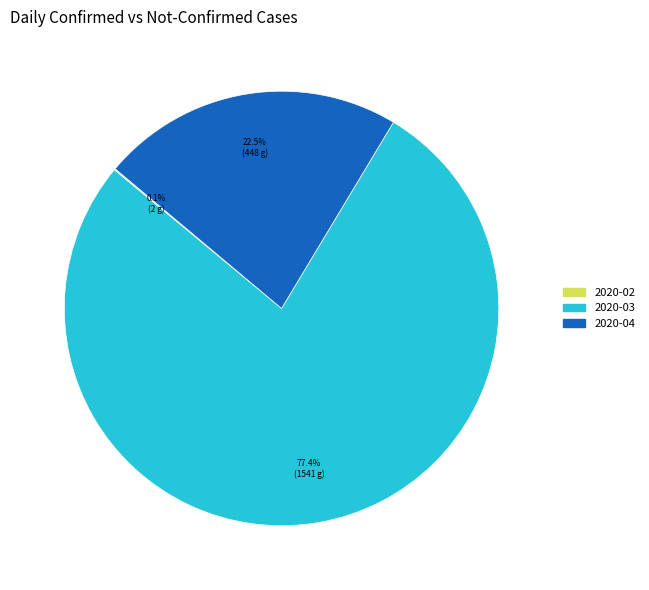

Does any single category account for the majority?

Yes